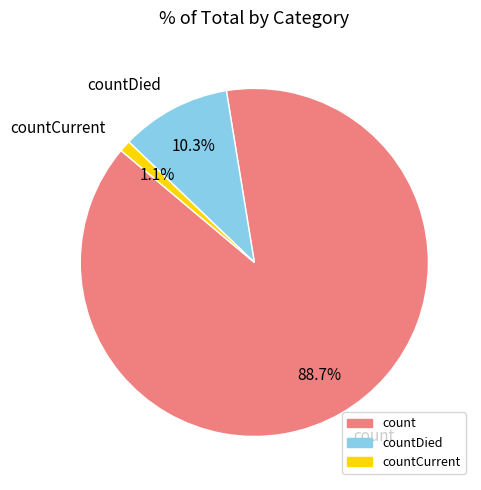

Does count account for over 50% of the chart?

Yes